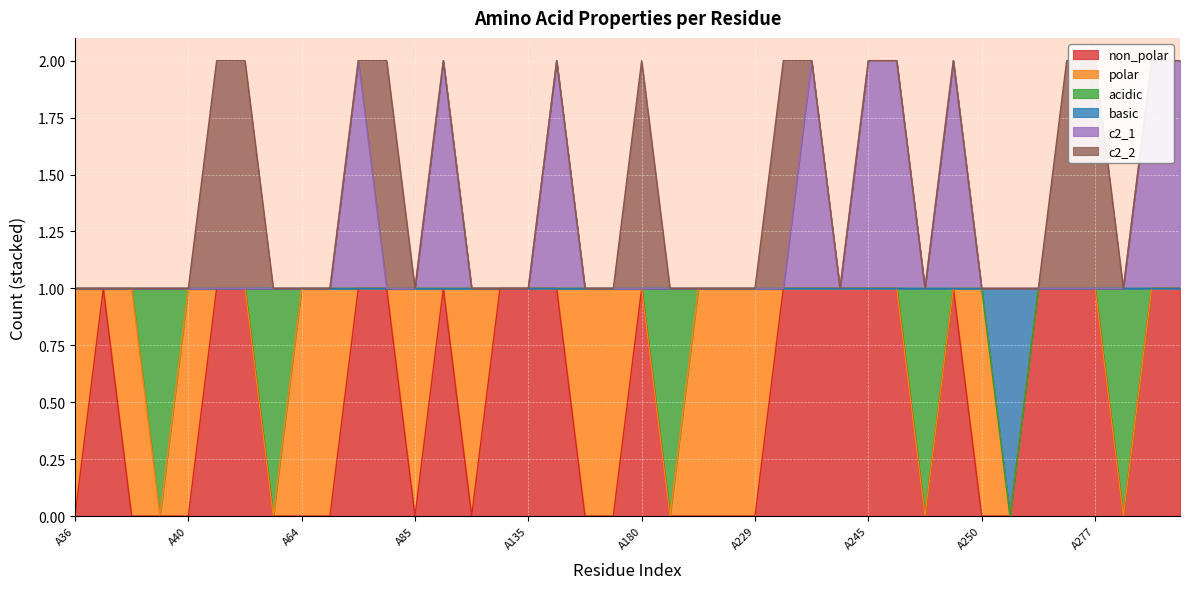

How many values in the non_polar series are below 1?

19